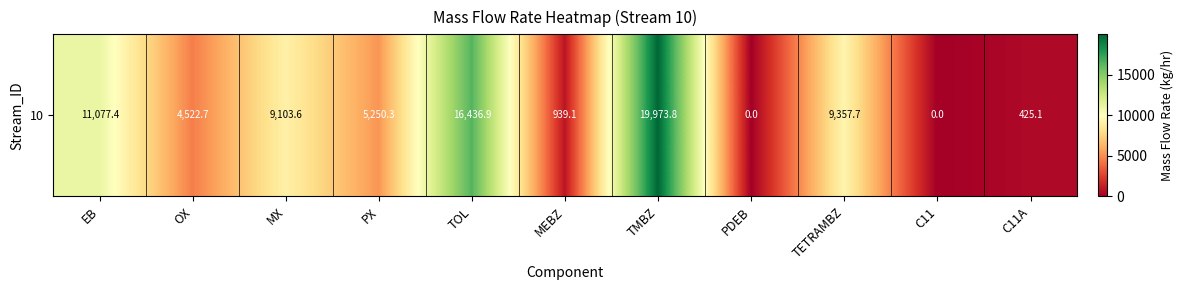

The chart shows a value of 19973.8 at TMBZ. True or false?

True